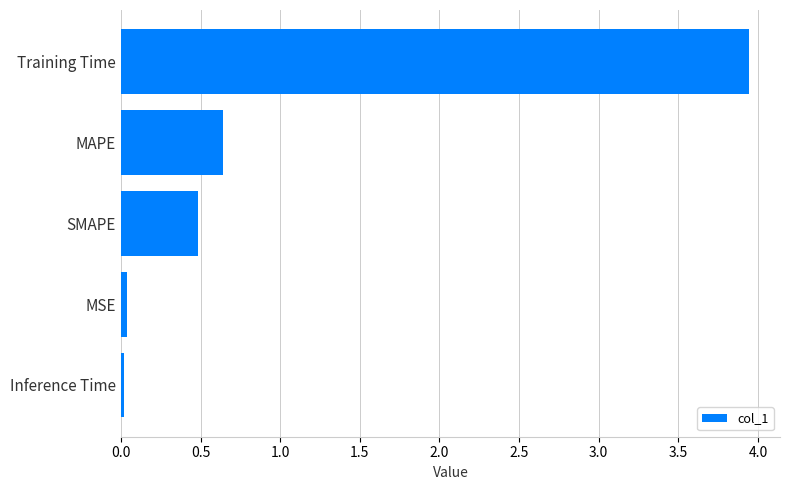

How many distinct data groups are displayed?

1